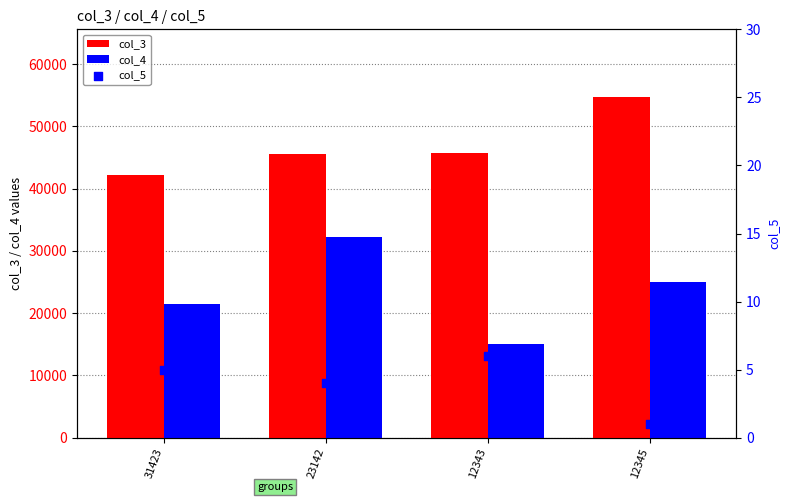

Which series contains the lowest Y value?

col_5